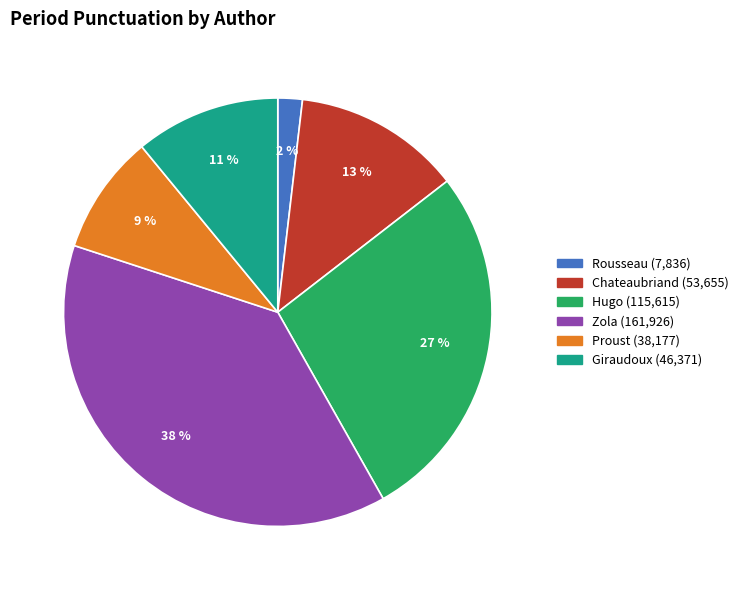

True or false: Hugo accounts for 21% of the total.

False